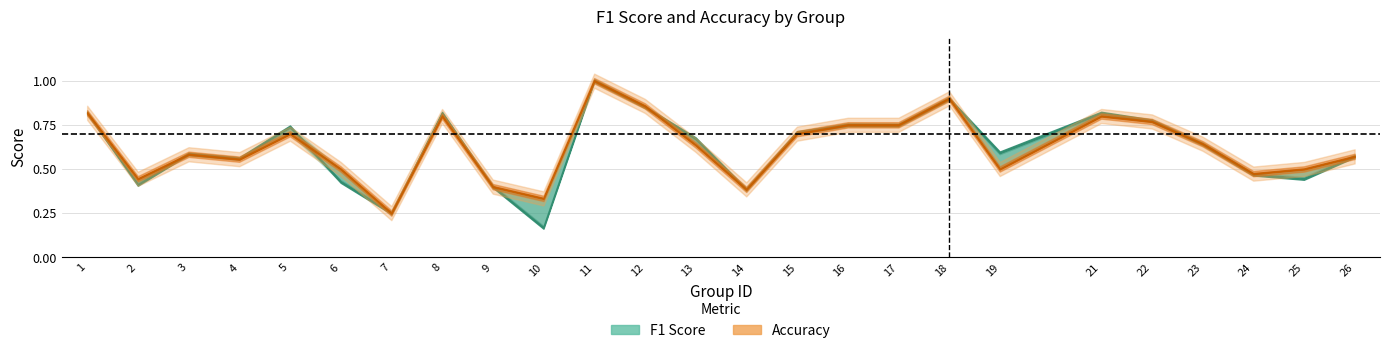

List the labels in order of accuracy value, smallest first.

7, 10, 14, 9, 2, 24, 6, 19, 25, 4, 26, 3, 13, 23, 5, 15, 16, 17, 22, 8, 21, 1, 12, 18, 11